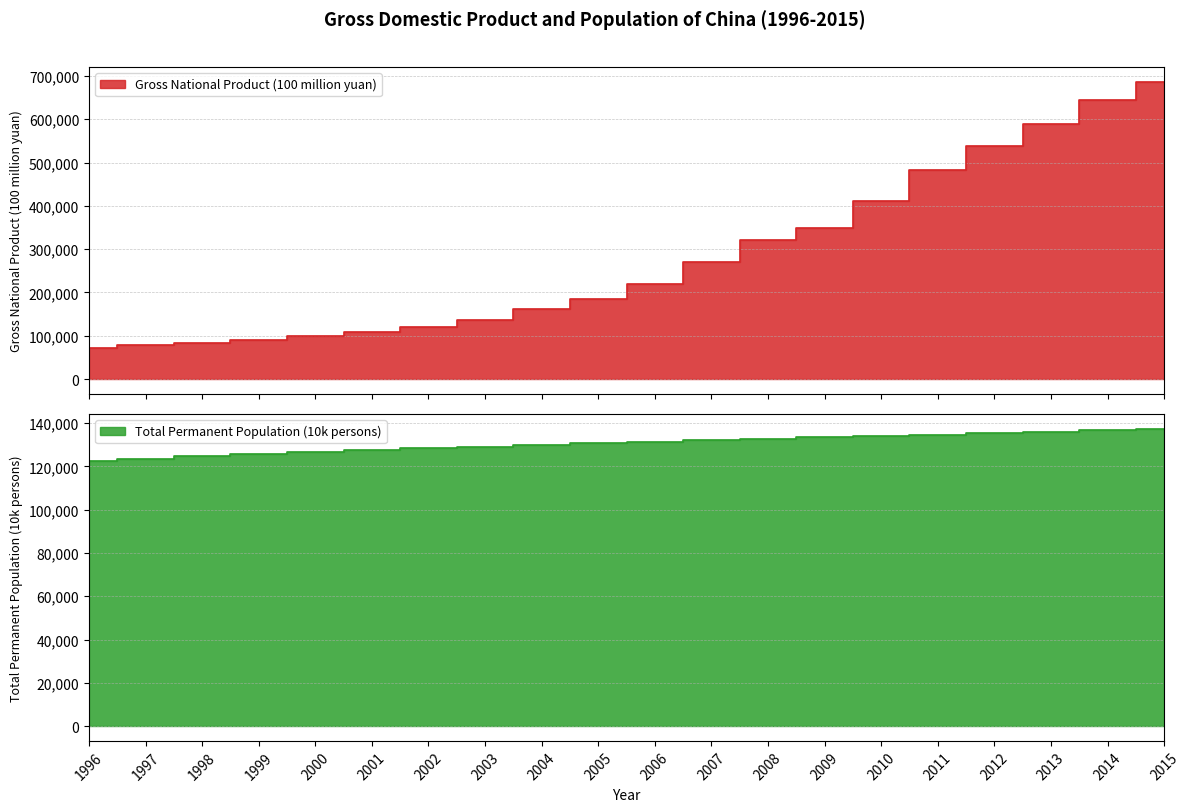

The Gross National Product (100 million yuan) series shows 588141.2 at 2013. True or false?

True